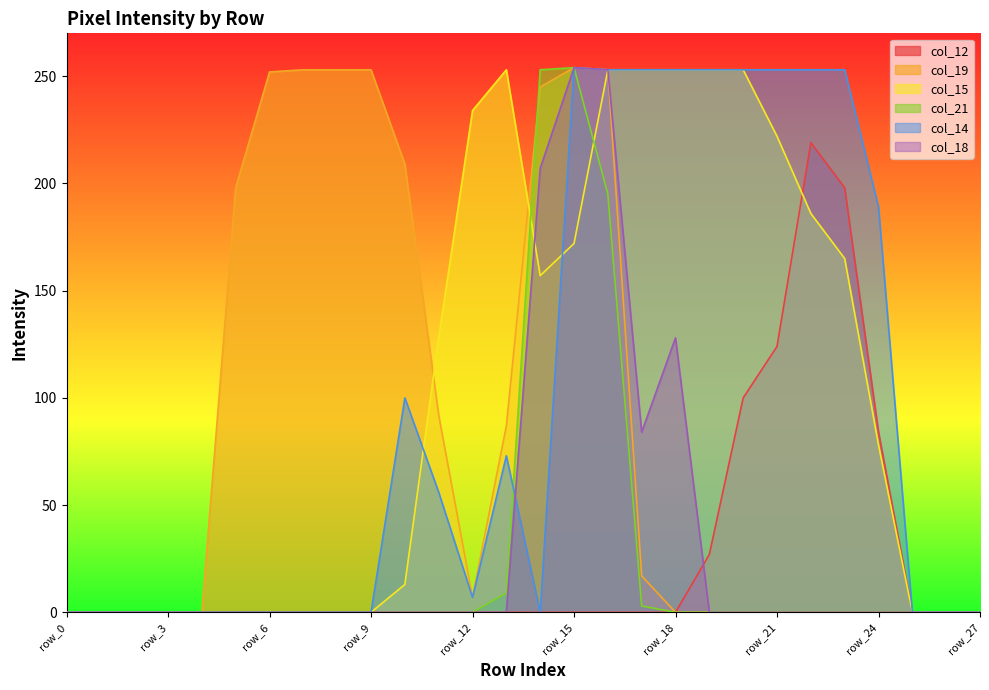

What is the maximum value for col_18?

254